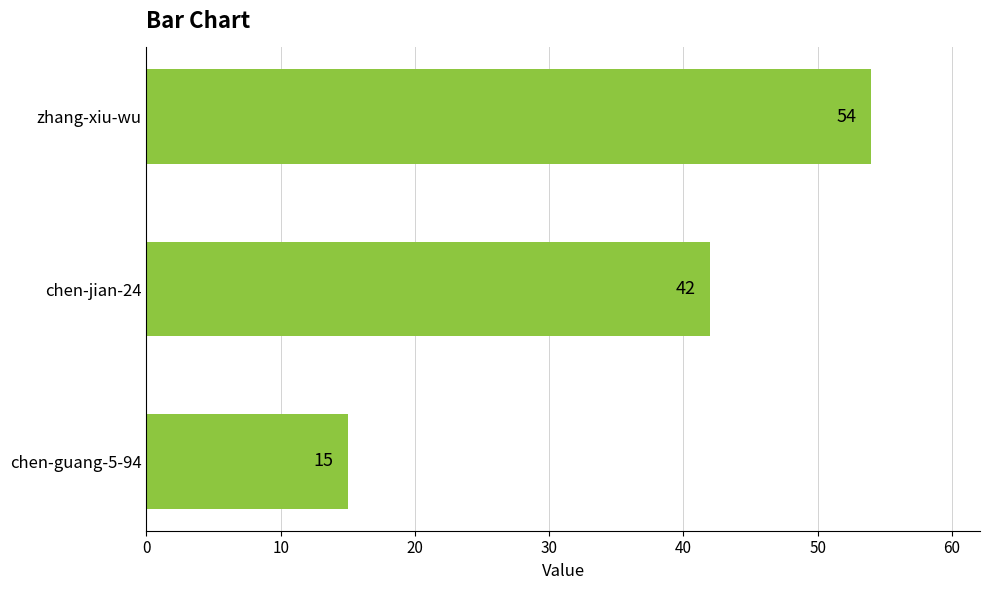

The chart shows a value of 15 at chen-guang-5-94. True or false?

True